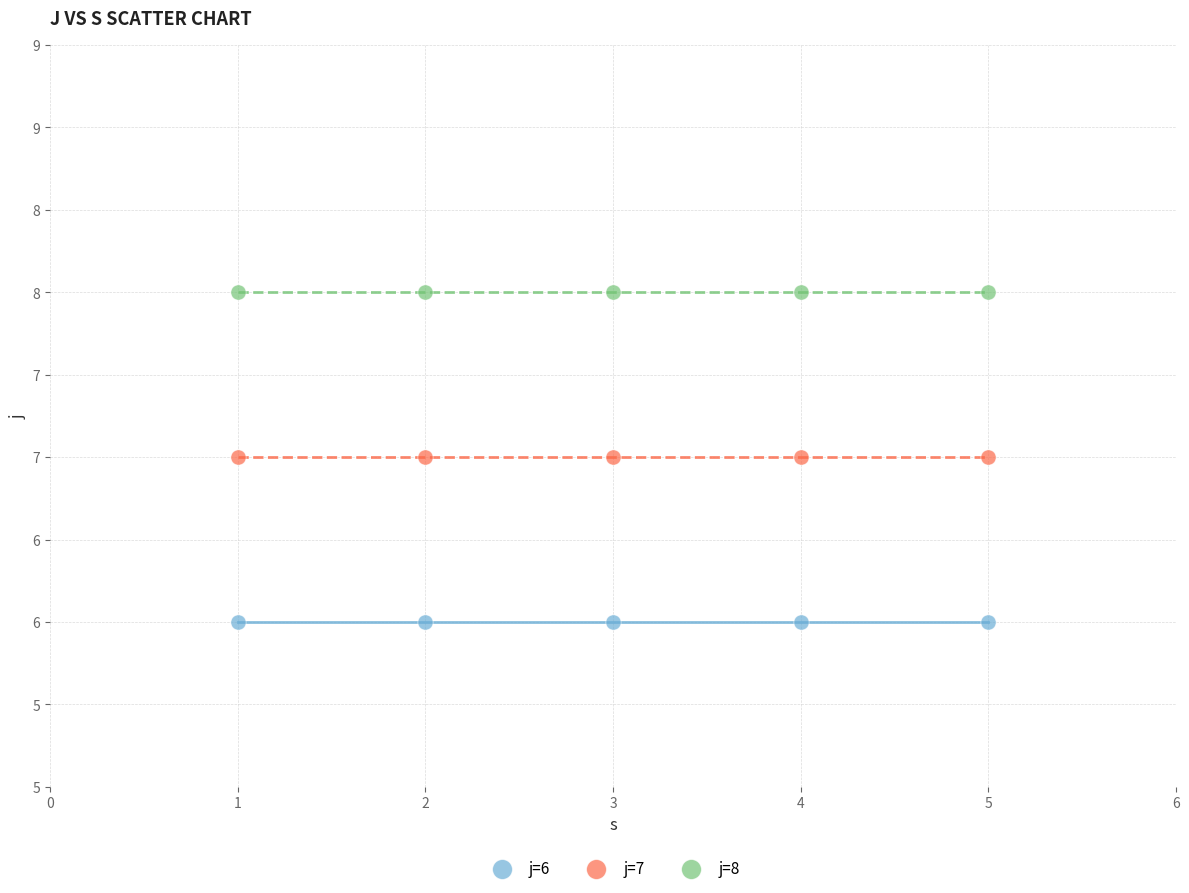

What are all the series names shown in the legend?

j=6, j=7, j=8